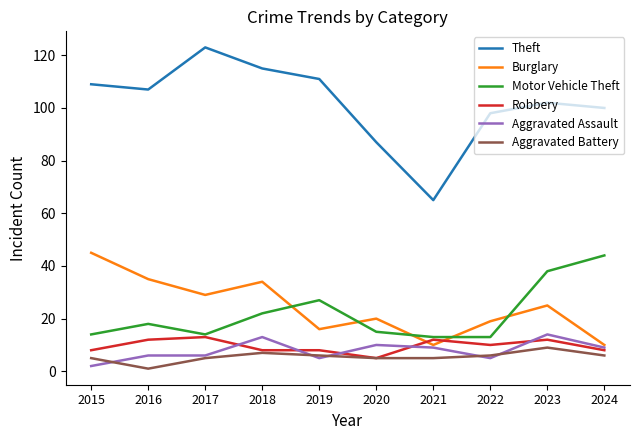

Is it true that Aggravated Battery equals 6 at 2024?

True